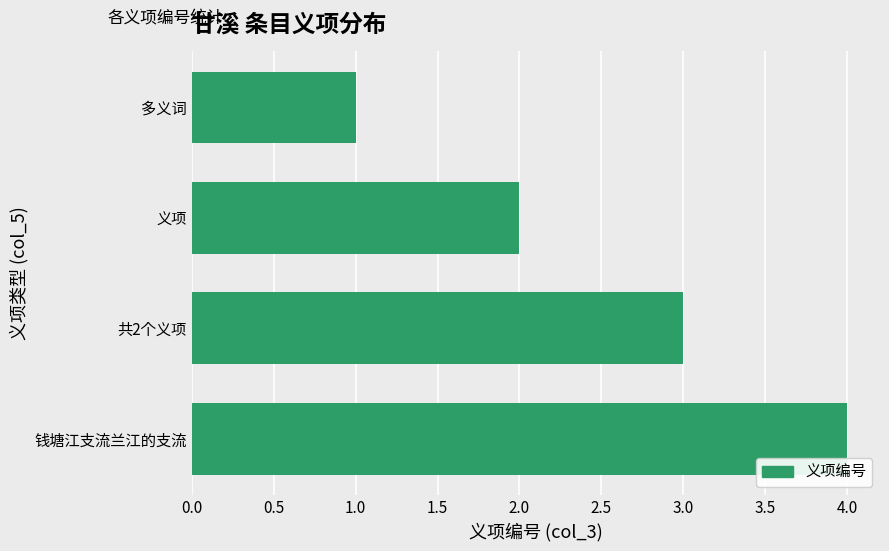

Rank the categories by value from highest to lowest.

钱塘江支流兰江的支流, 共2个义项, 义项, 多义词